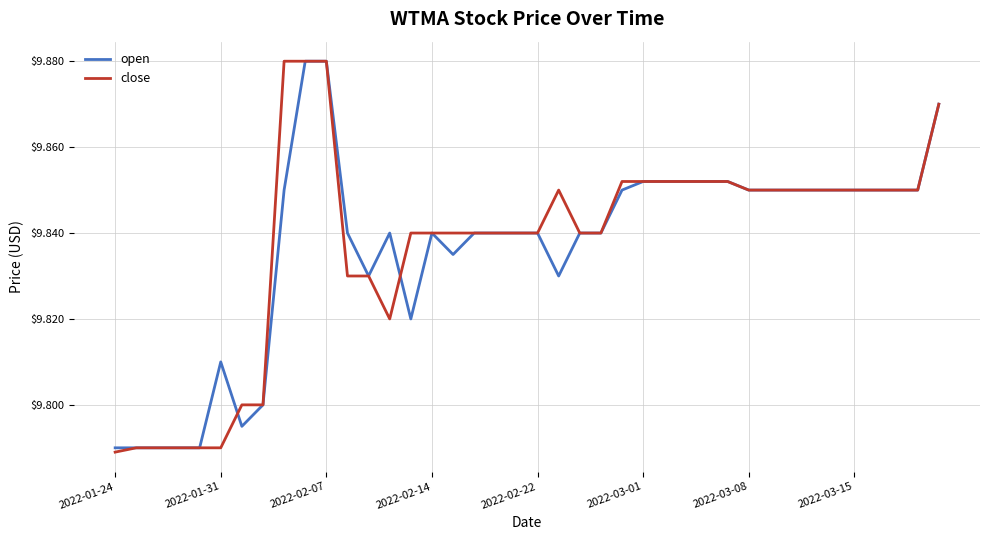

How many lines are shown in the chart?

2